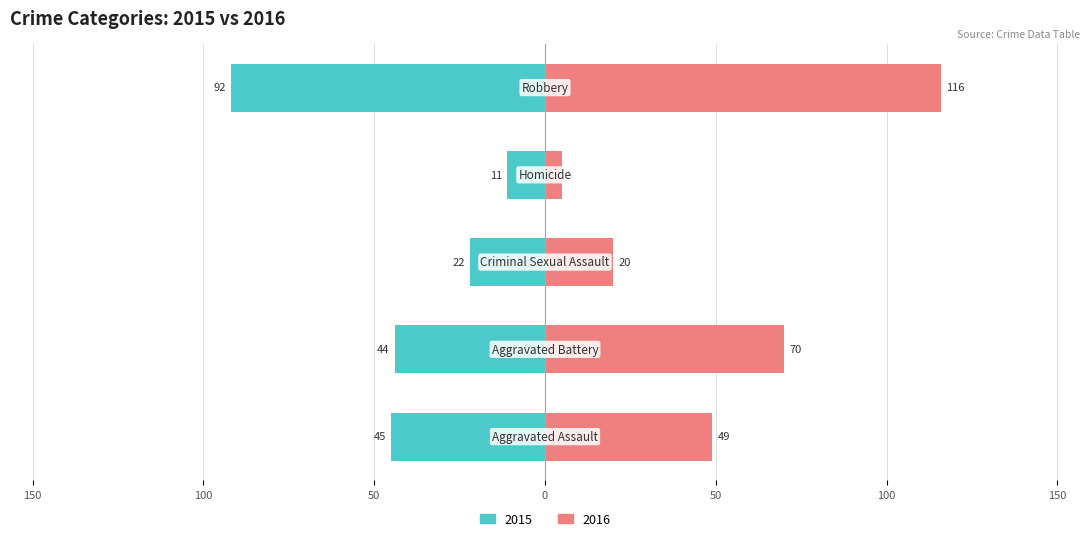

What is the difference between the 2015 values at Aggravated Battery and Homicide?

33